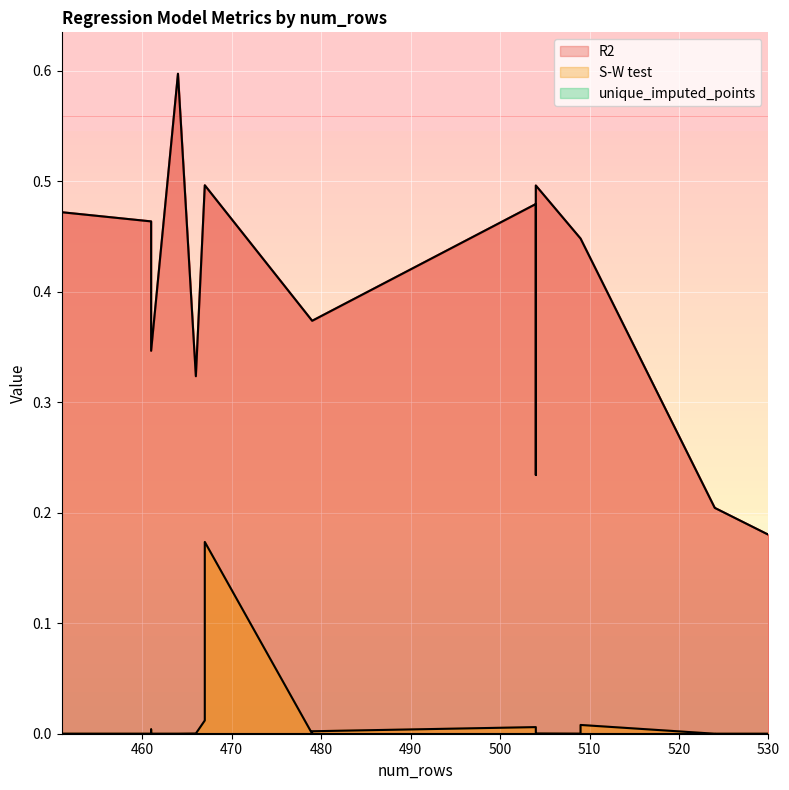

The value of S-W test at 461 is 0.0. True or false?

True